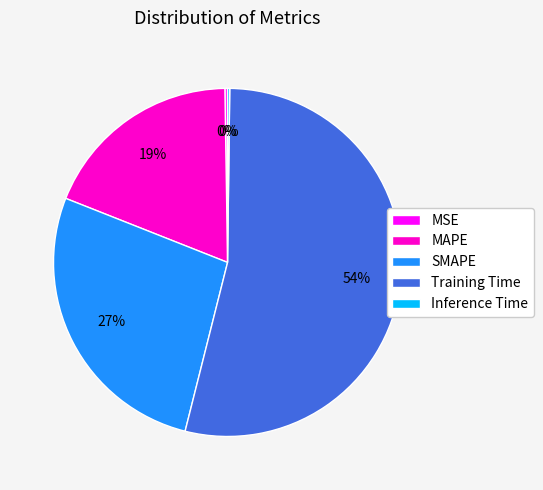

Between MAPE and Training Time, which is larger?

Training Time